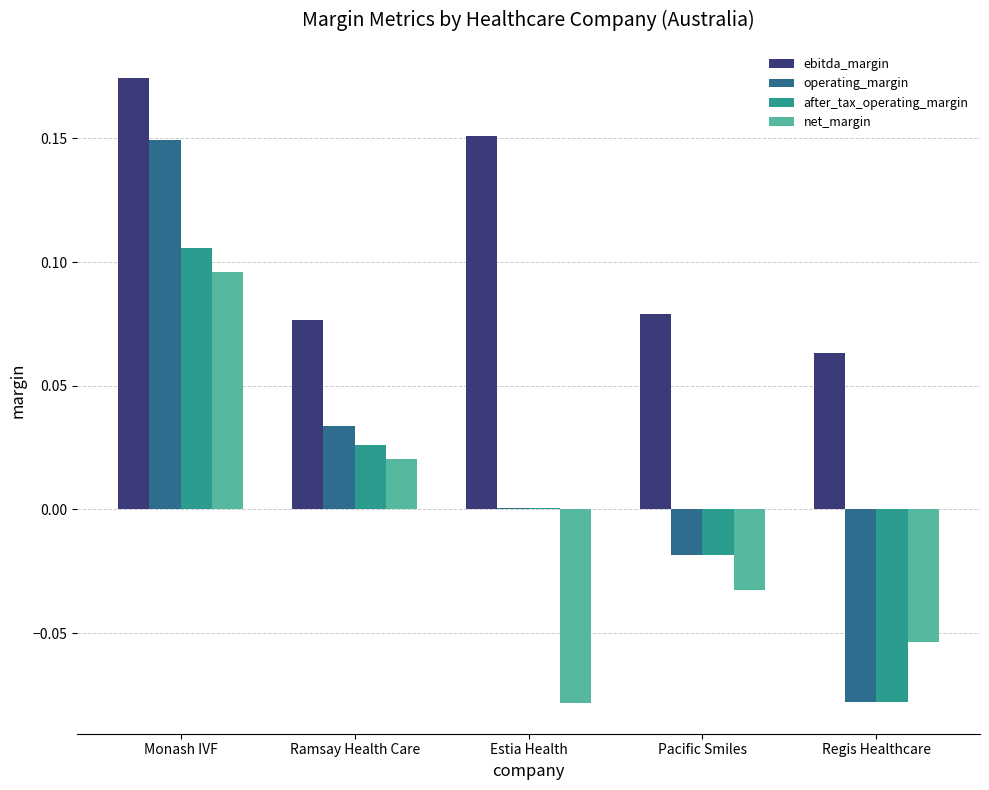

Which series has the largest total across all categories?

ebitda_margin